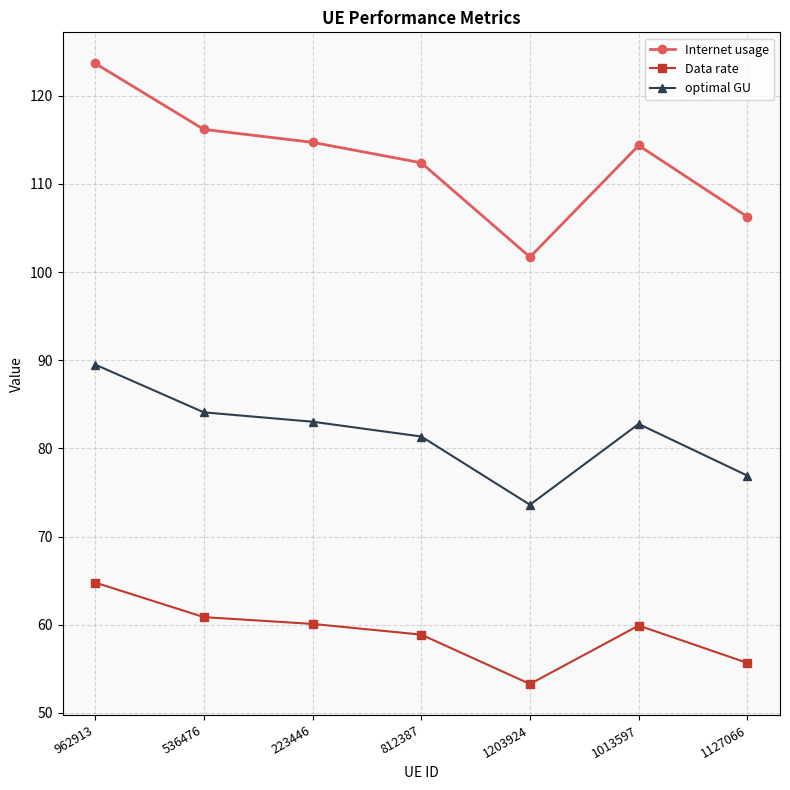

True or false: optimal GU has more than 0 interior local peaks.

True